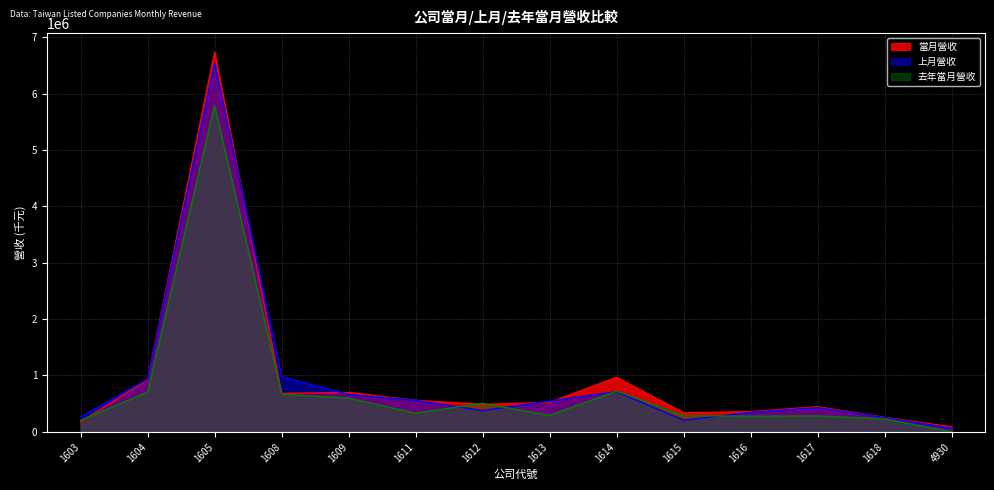

How many times do 當月營收 and 去年當月營收 cross each other?

3